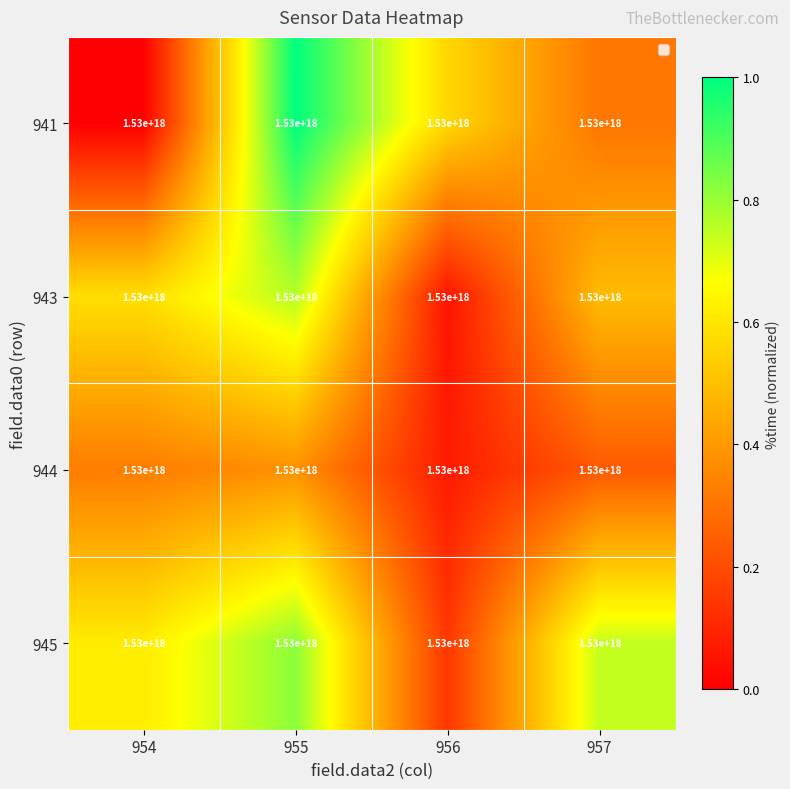

Reading left to right, list all the values displayed in this chart.

941: 954=1530000000000000000.0	955=1530000000000000000.0	956=1530000000000000000.0	957=1530000000000000000.0
943: 954=1530000000000000000.0	955=1530000000000000000.0	956=1530000000000000000.0	957=1530000000000000000.0
944: 954=1530000000000000000.0	955=1530000000000000000.0	956=1530000000000000000.0	957=1530000000000000000.0
945: 954=1530000000000000000.0	955=1530000000000000000.0	956=1530000000000000000.0	957=1530000000000000000.0